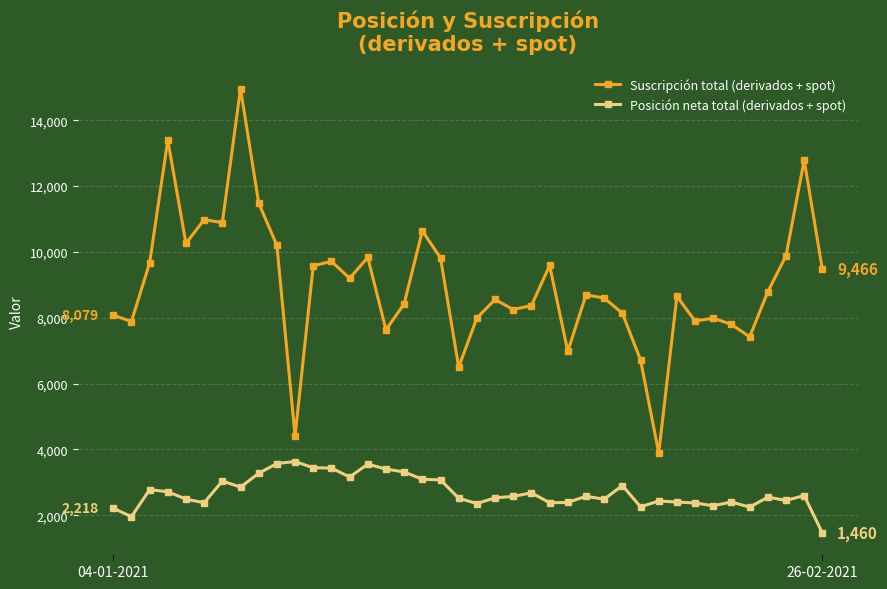

True or false: Suscripción total (derivados + spot) and Posición neta total (derivados + spot) intersect in this chart.

False